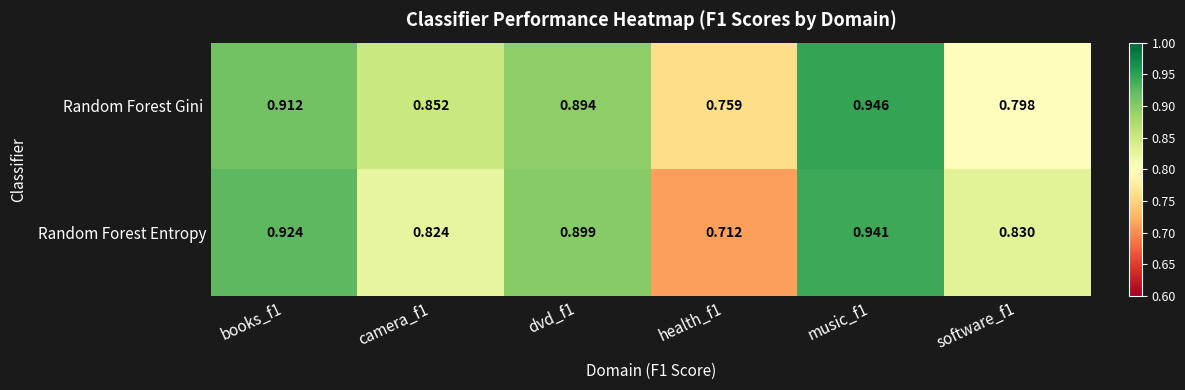

Which series has the largest range (max minus min)?

Random Forest Entropy